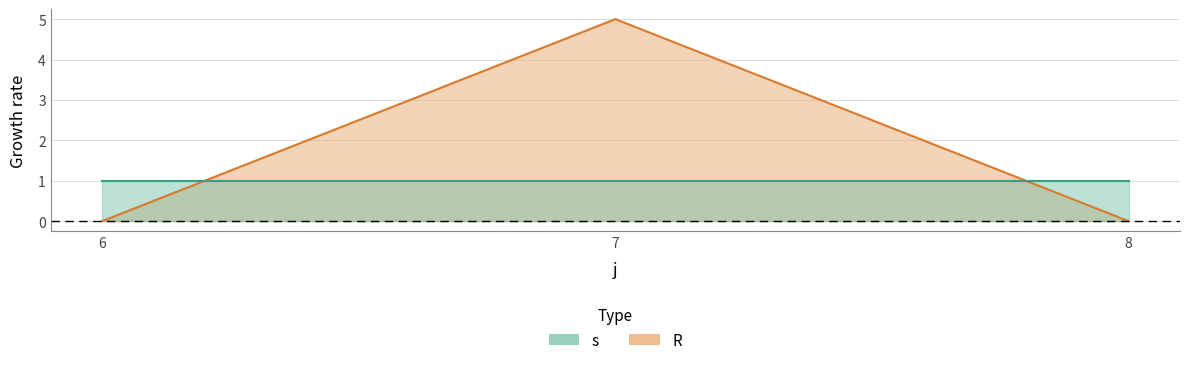

List the labels in order of value, largest first.

7, 6, 8